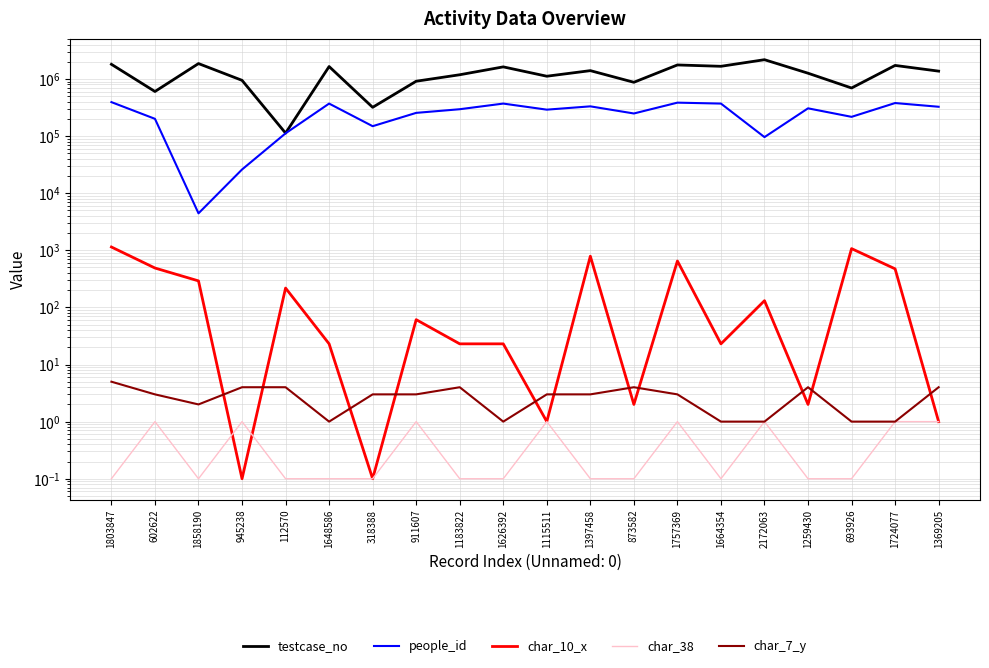

At which label does people_id reach its peak?

1803847